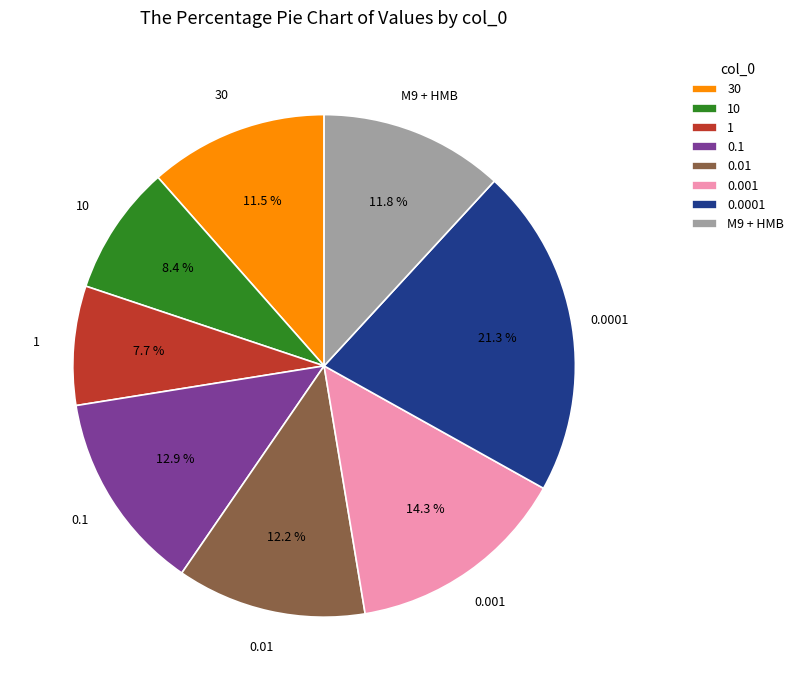

What percentage is the 0.01 slice, to the nearest percent?

12%